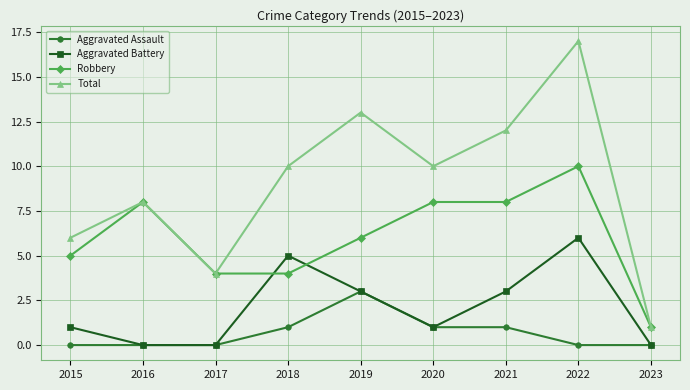

Reading left to right, list all the values displayed in this chart.

Aggravated Assault: 0	0	0	1	3	1	1	0	0
Aggravated Battery: 1	0	0	5	3	1	3	6	0
Robbery: 5	8	4	4	6	8	8	10	1
Total: 6	8	4	10	13	10	12	17	1